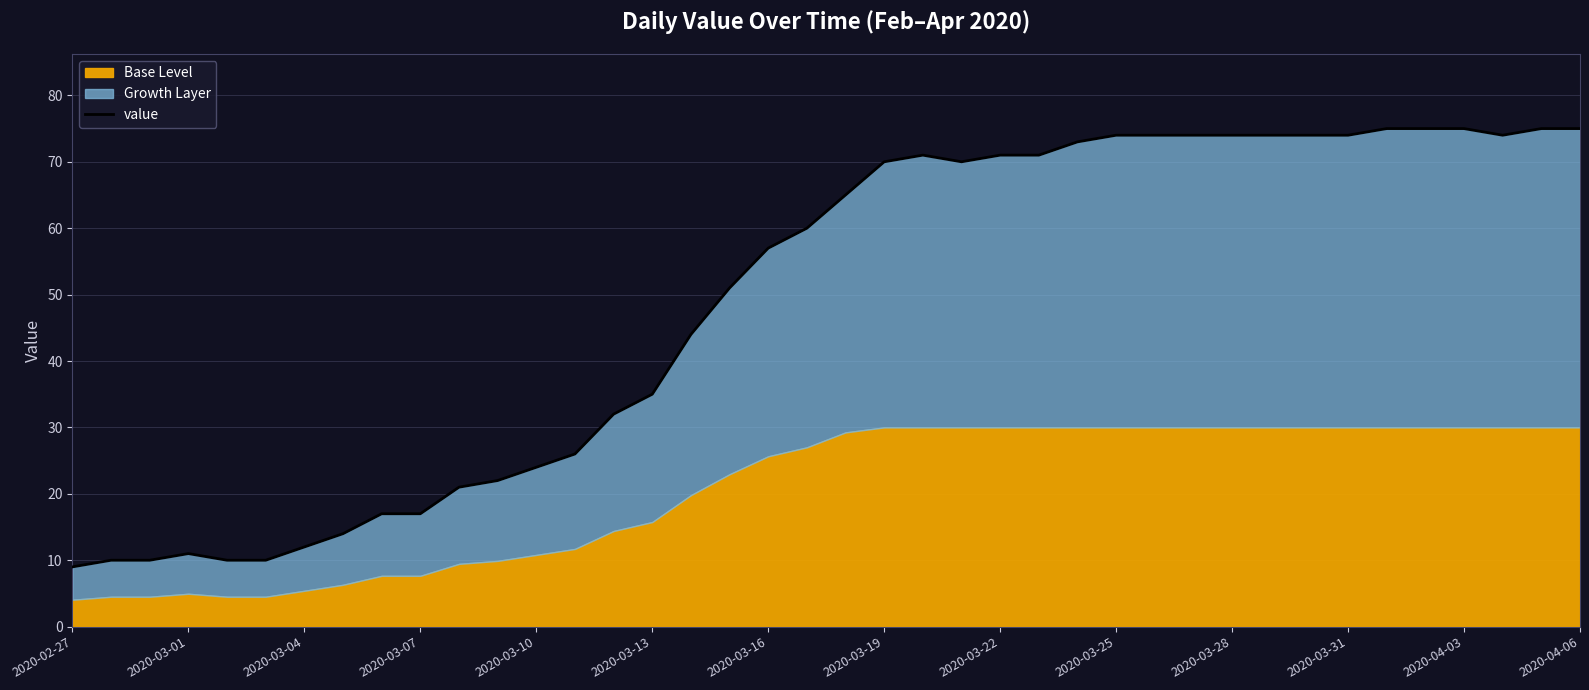

What value does the data have at 32, to the nearest 5?

75